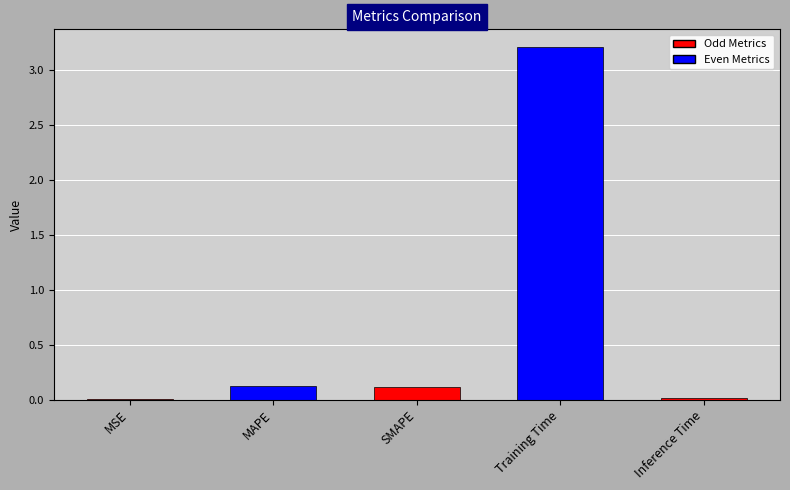

What is the greatest value displayed?

3.2